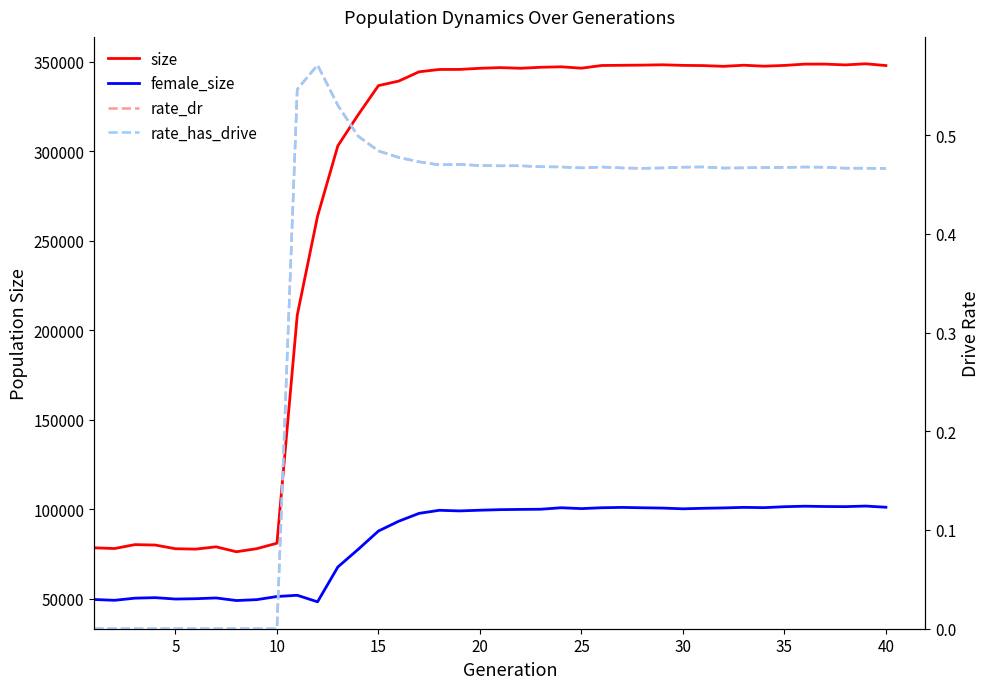

True or false: rate_has_drive and rate_dr cross at least once.

False